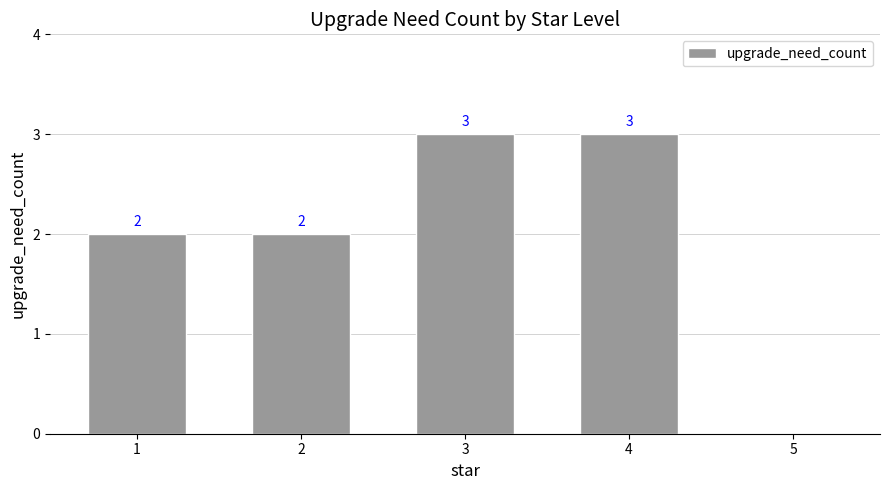

What is the change in value from 4 to 5?

-3